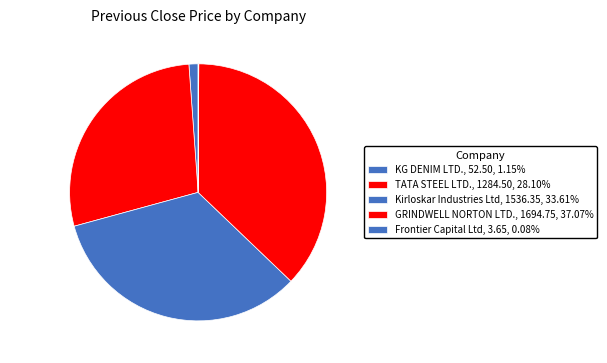

What percentage is the TATA STEEL LTD. slice, to the nearest percent?

28%